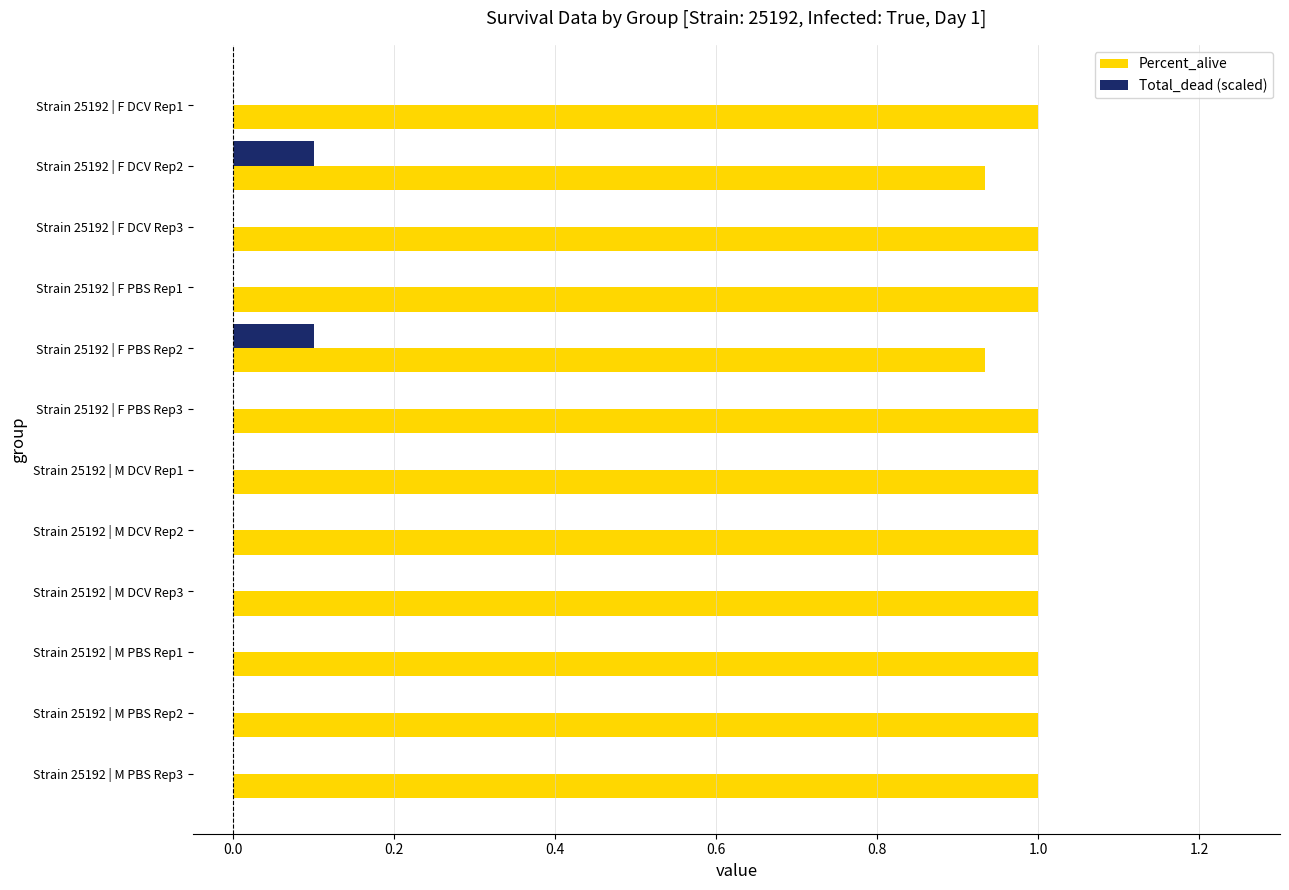

What is the sum of the Percent_alive values at Strain 25192 | M PBS Rep2 and Strain 25192 | F DCV Rep3?

2.0